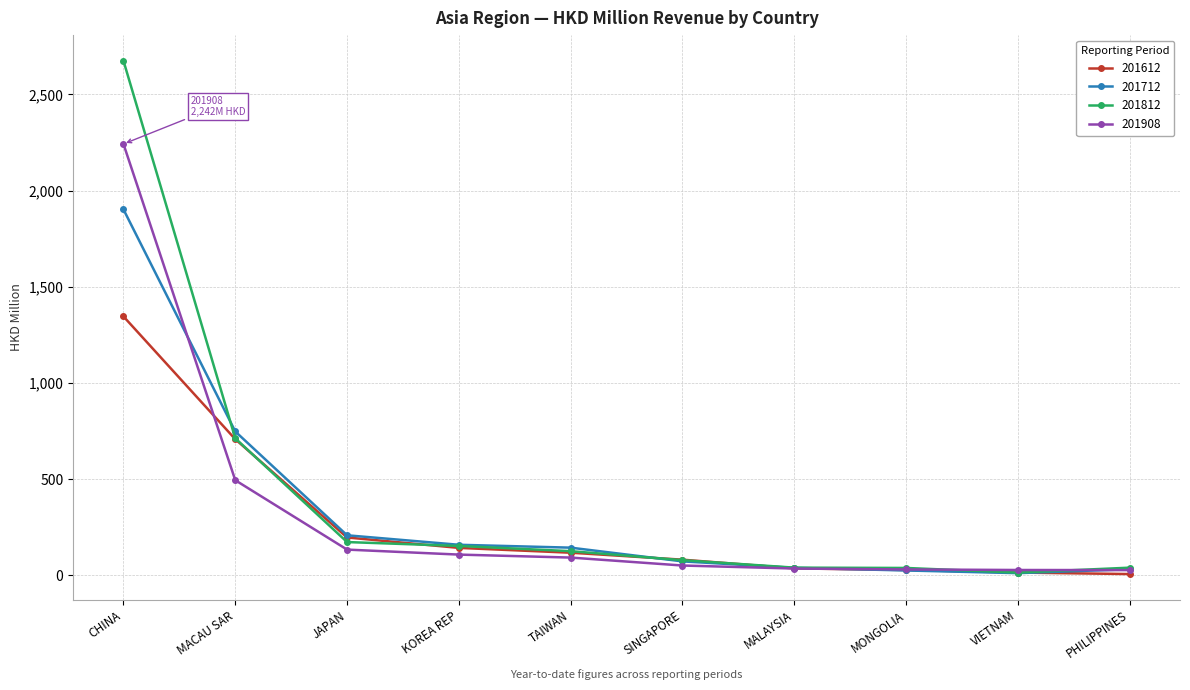

What is the spread (max minus min) of values at JAPAN?

74.4